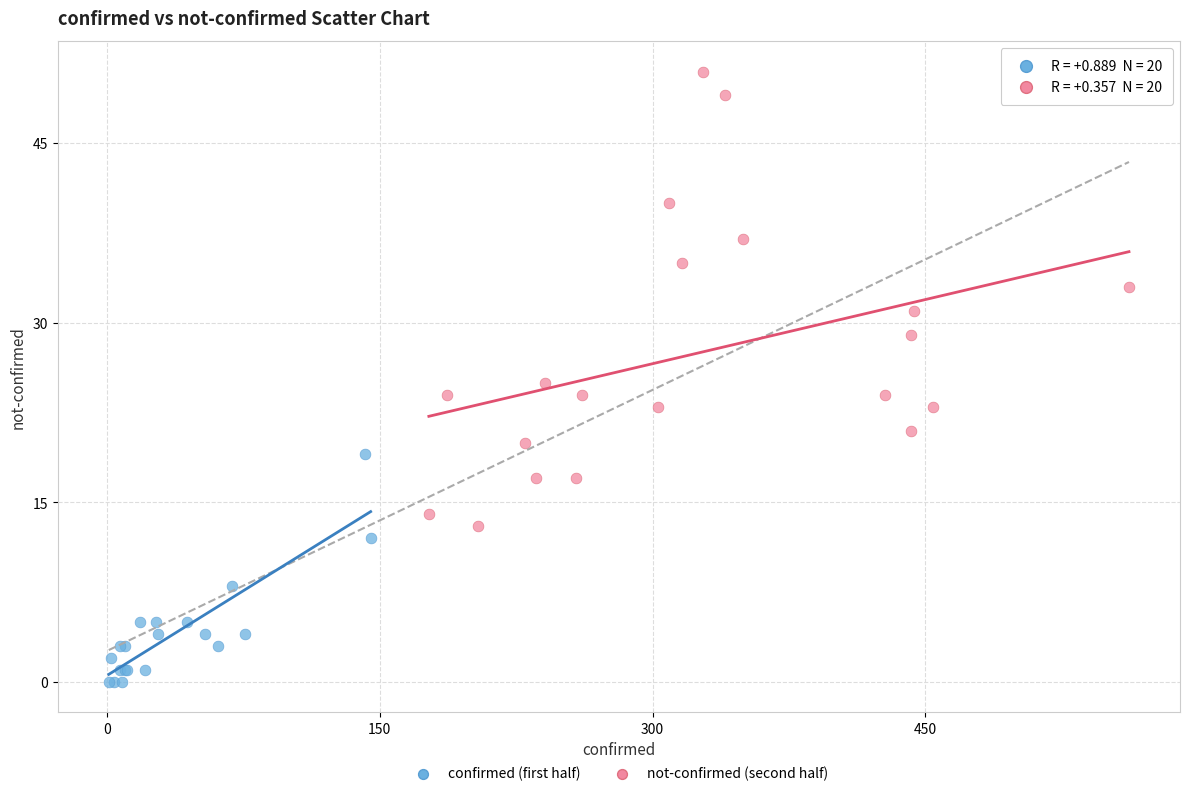

Which series contains the highest Y value?

not-confirmed (second half)